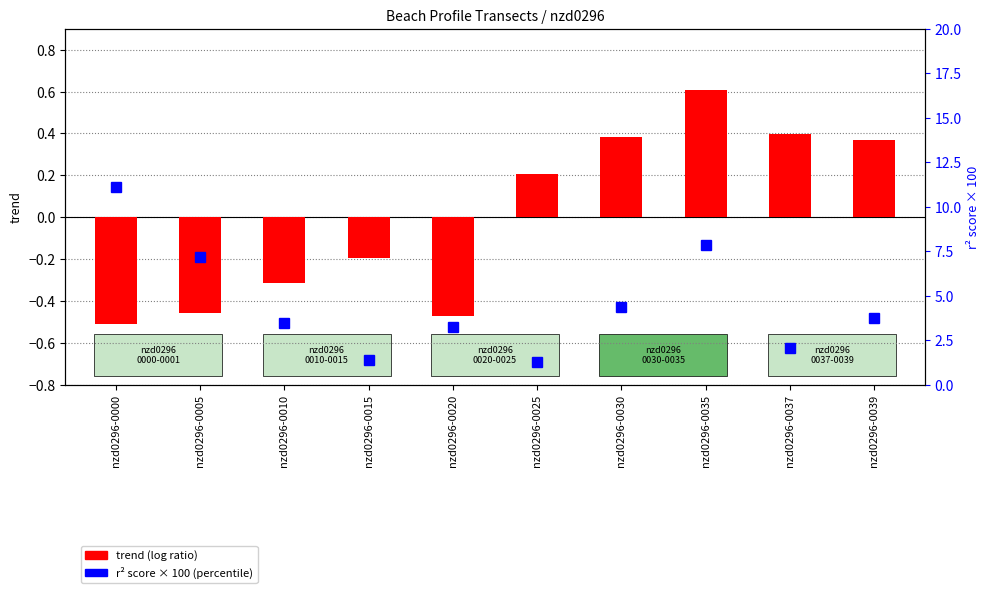

What value does the trend (log ratio) series have at nzd0296-0039?

0.4